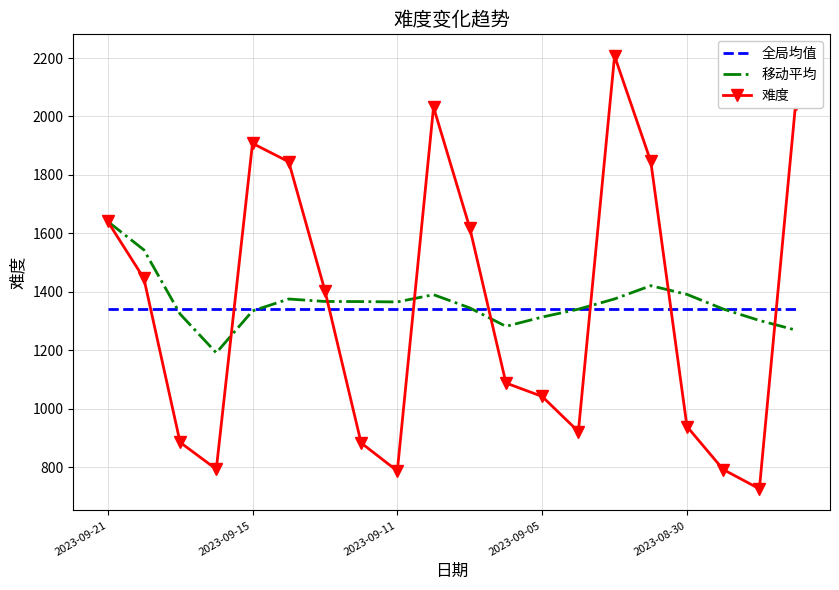

In 移动平均, how many points are lower than both neighbors (excluding endpoints)?

3